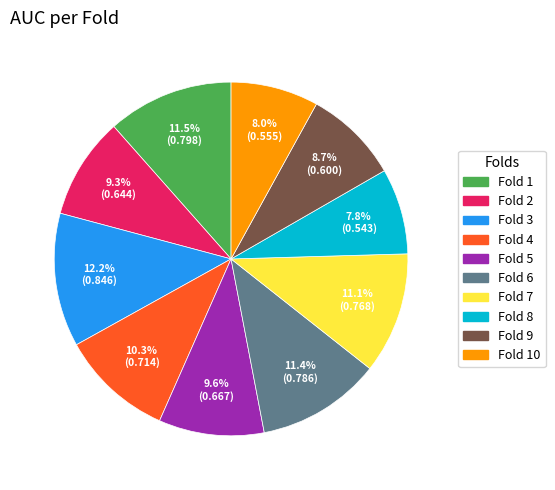

Does any single category account for the majority?

No